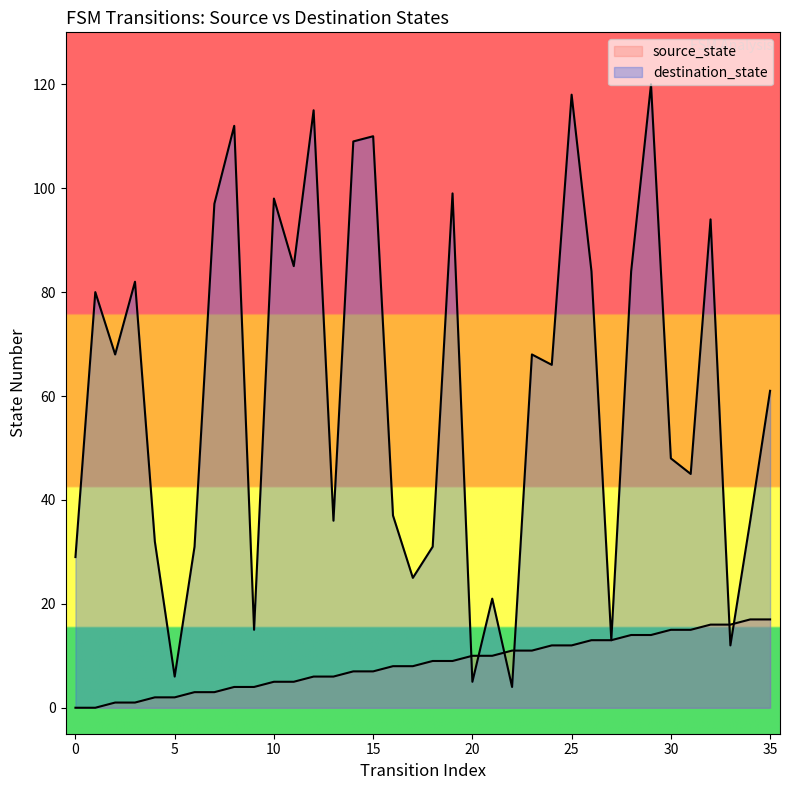

Rank the categories by destination_state value from lowest to highest.

22, 20, 5, 33, 27, 9, 21, 17, 0, 6, 18, 4, 13, 34, 16, 31, 30, 35, 24, 2, 23, 1, 3, 26, 28, 11, 32, 7, 10, 19, 14, 15, 8, 12, 25, 29